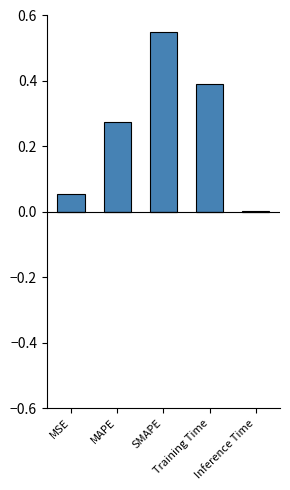

What is the sum of all values?

1.3